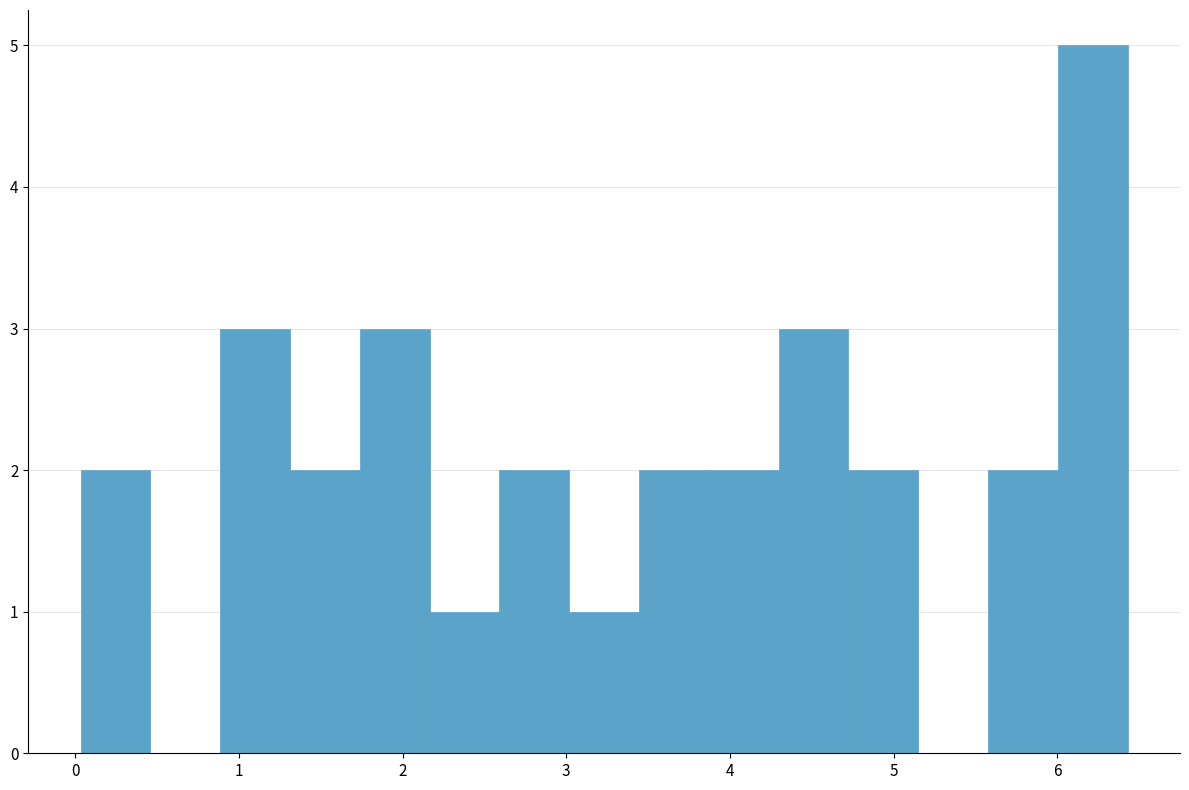

Over which range of the x-axis is the bar tallest?

6.0 to 6.4